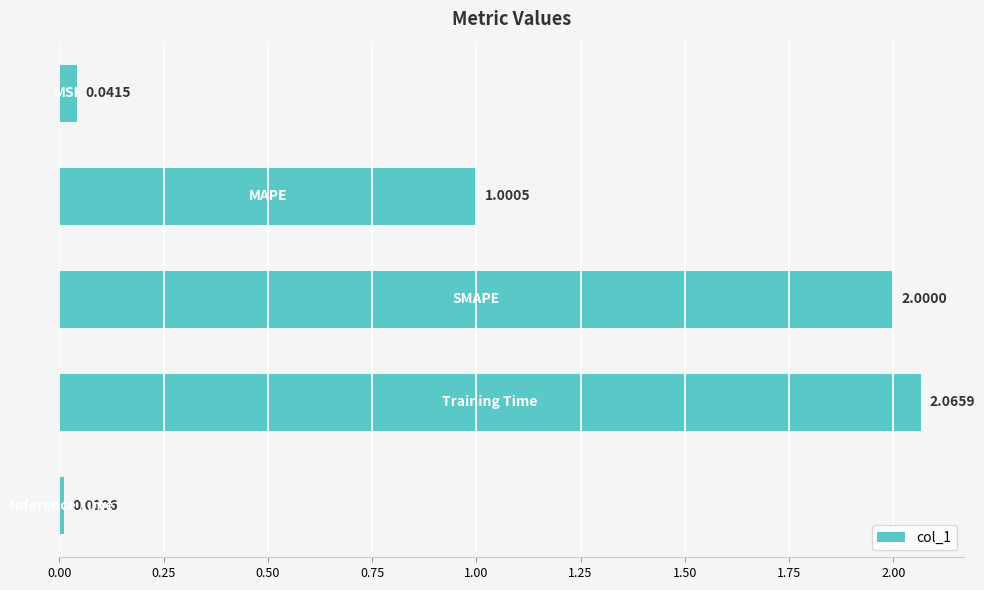

What is the average value?

1.0